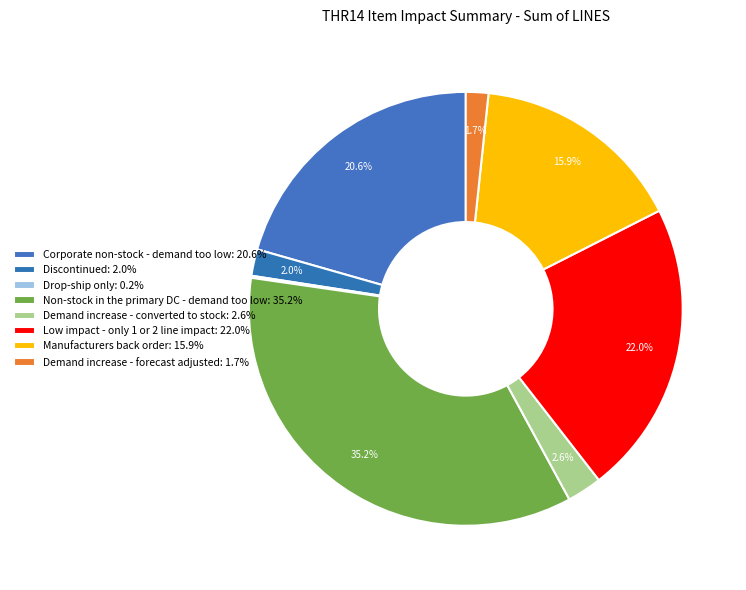

True or false: Demand increase - forecast adjusted accounts for 2% of the total.

True